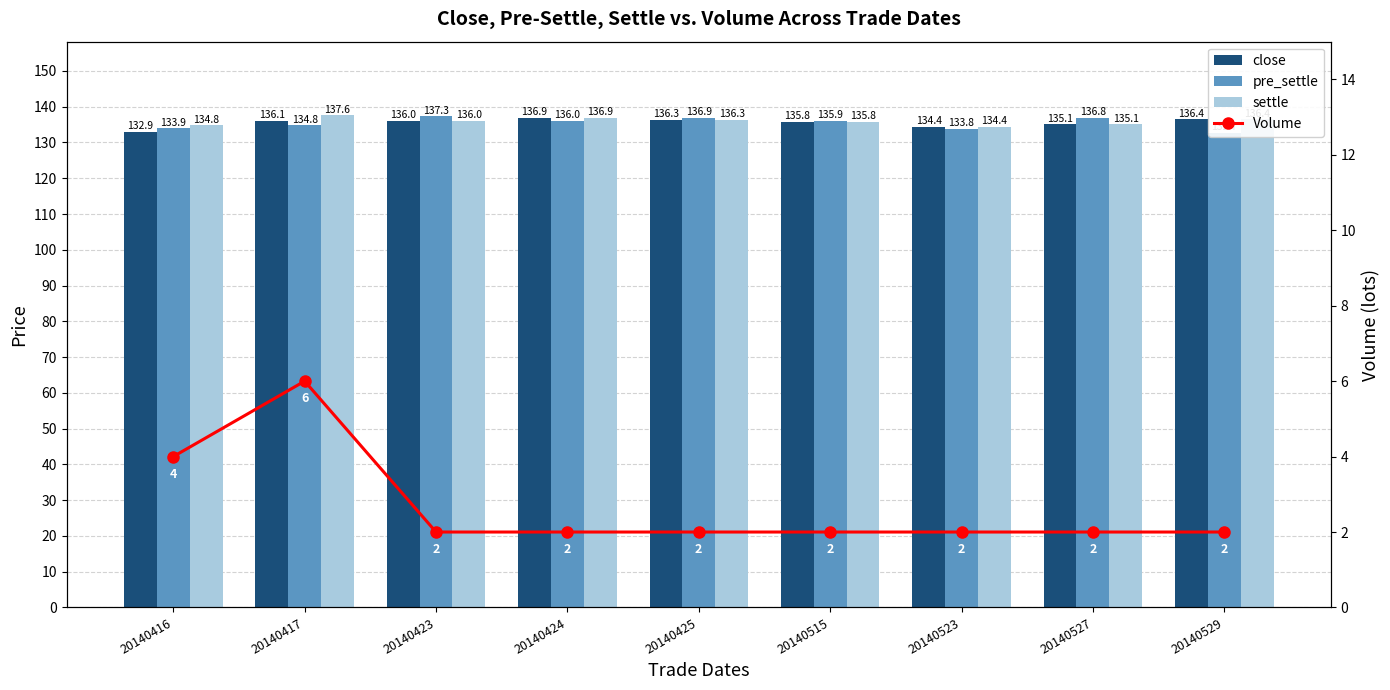

Which category has the lowest value across all series?

20140423